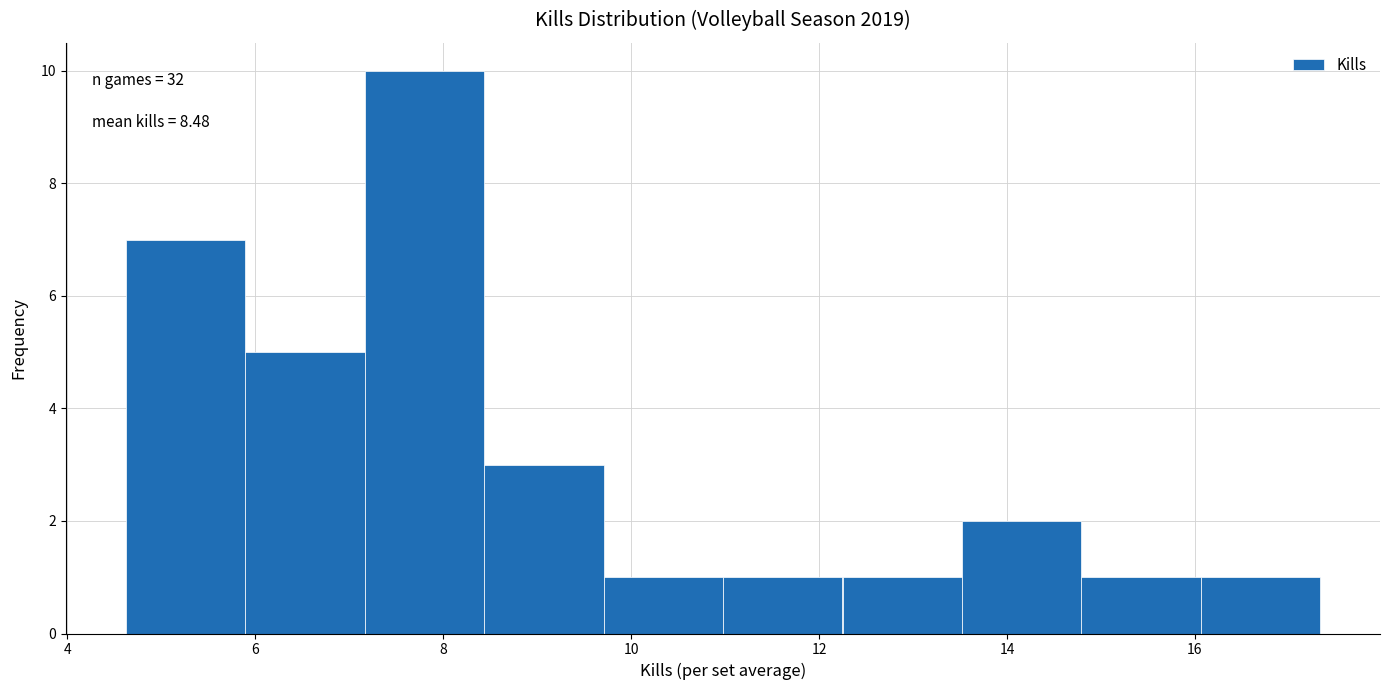

Over which range of the x-axis is the bar tallest?

7.2 to 8.4